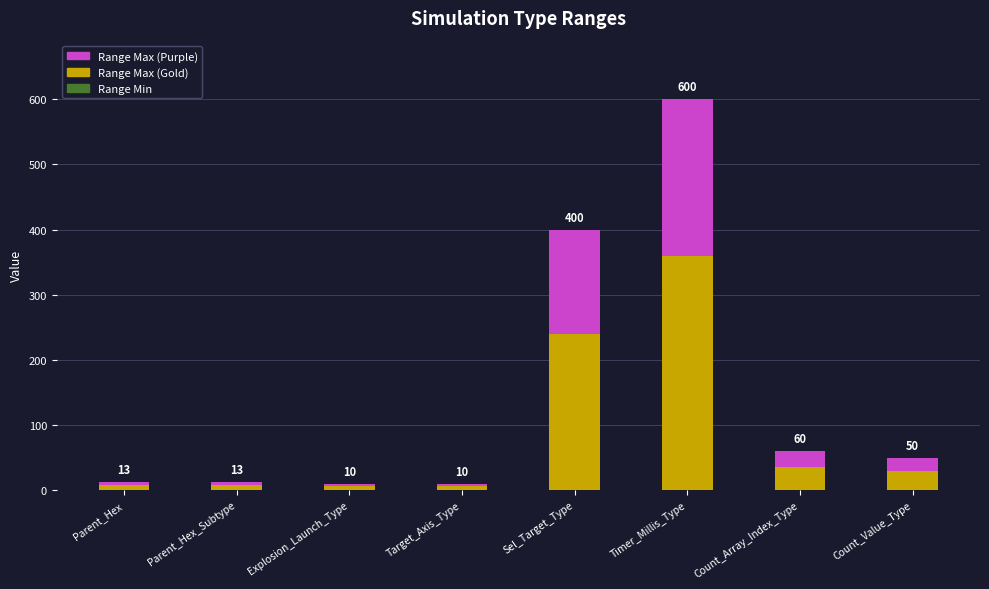

Rank the series at Count_Array_Index_Type from lowest to highest value.

Range Min, Range Max (Purple), Range Max (Gold)